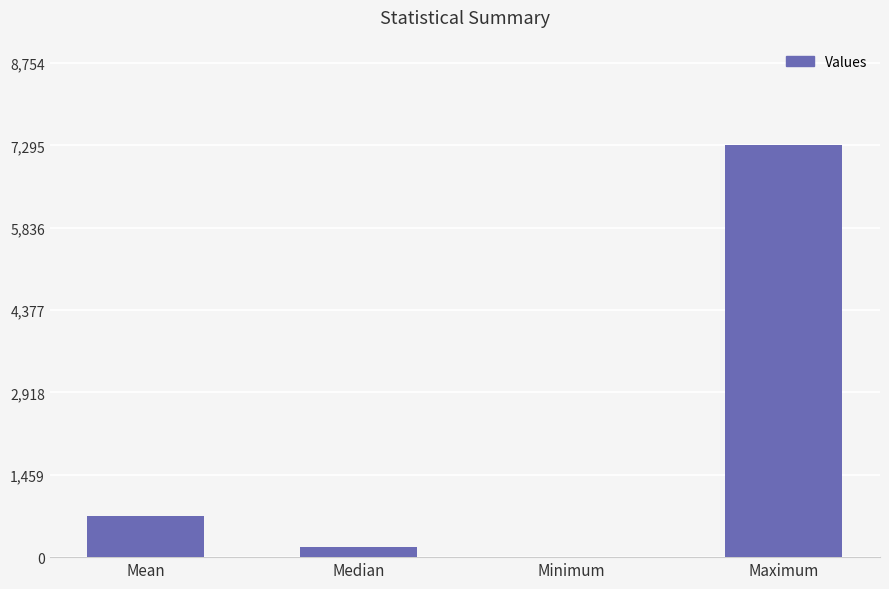

What is the change in value from Mean to Median?

-542.5